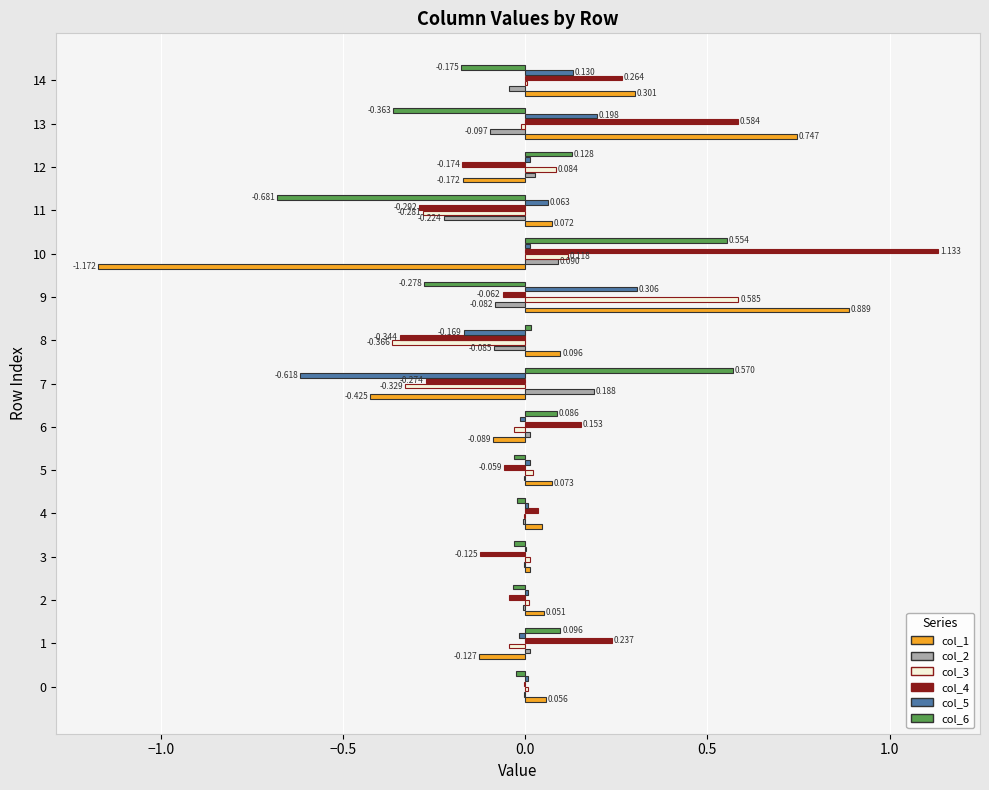

Is the value of col_6 at 10 greater than the value of col_2 at 6?

Yes